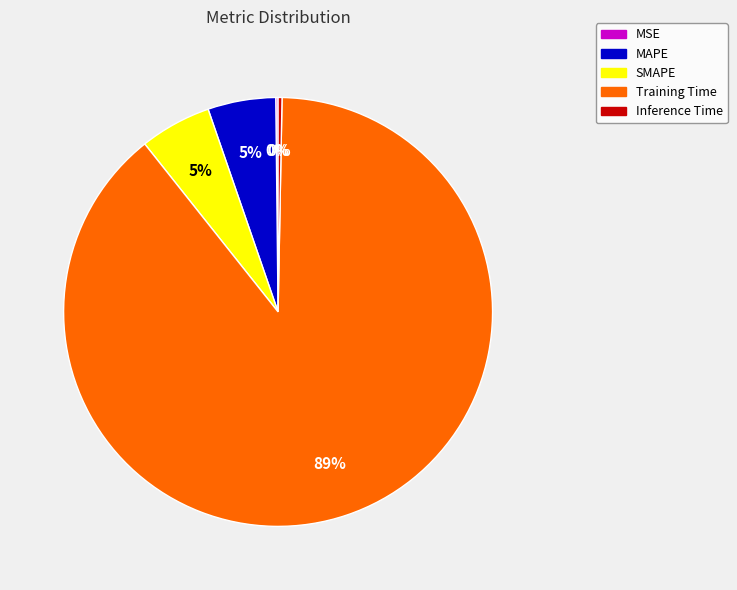

Is it true that Inference Time is 11% of the pie?

False